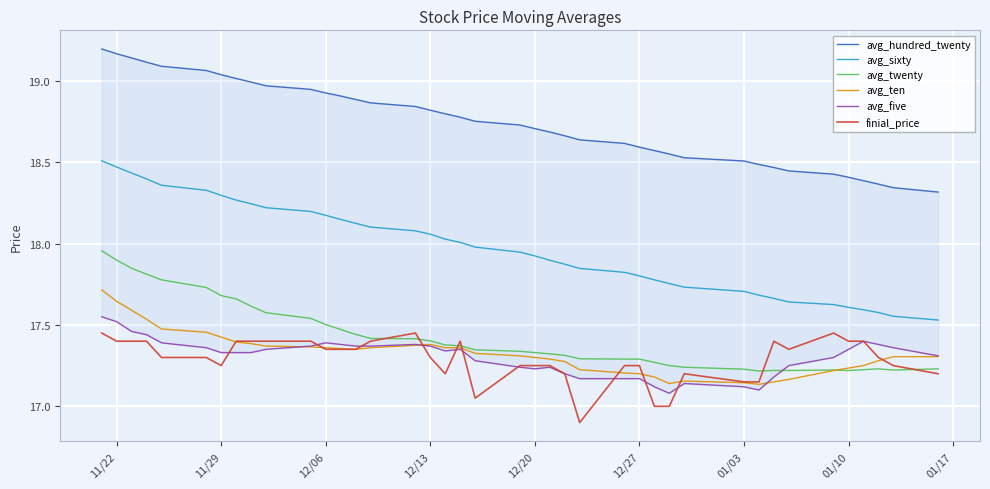

True or false: avg_sixty and finial_price cross at least once.

False